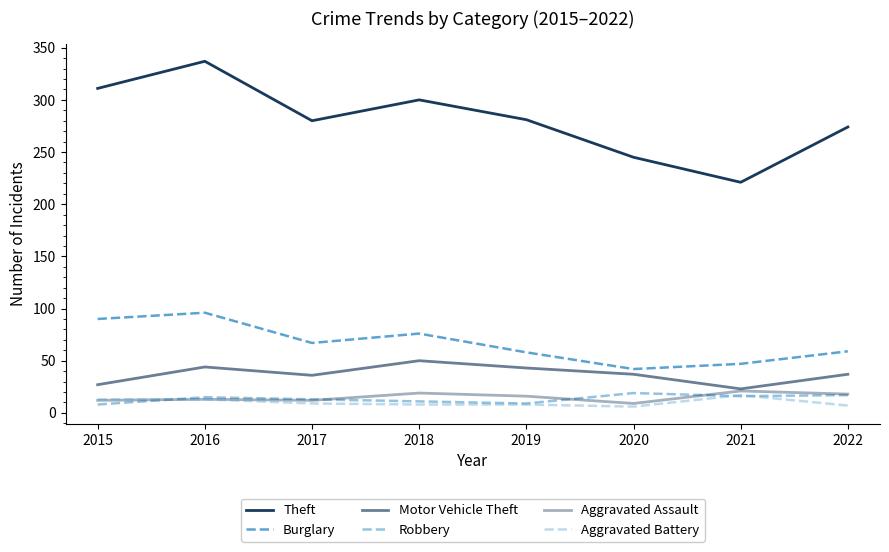

Does the chart have visible grid lines?

No